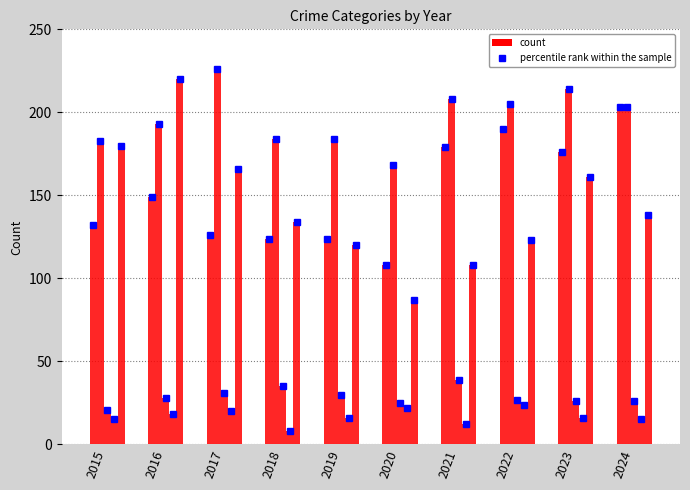

How many bars are there in each group?

5